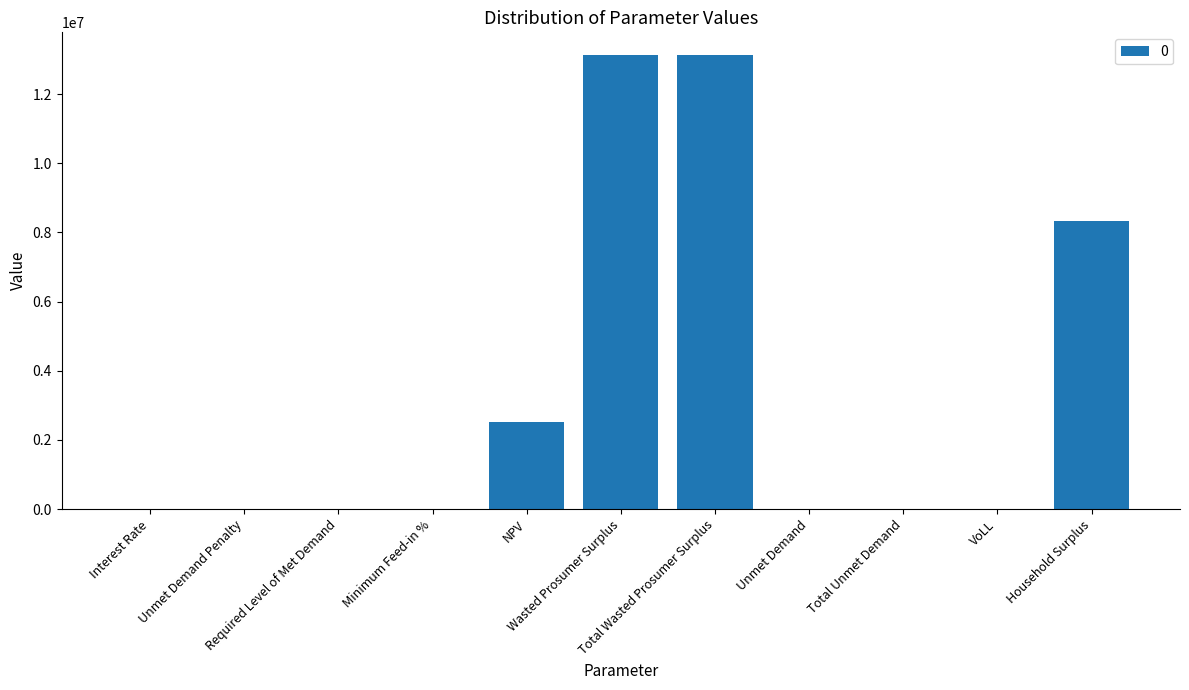

True or false: the data shows 8368427.5 at Required Level of Met Demand.

False